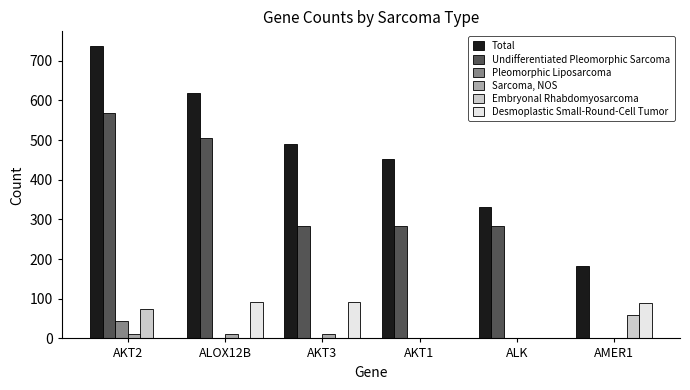

True or false: Desmoplastic Small-Round-Cell Tumor has a value of 0 at ALK.

True